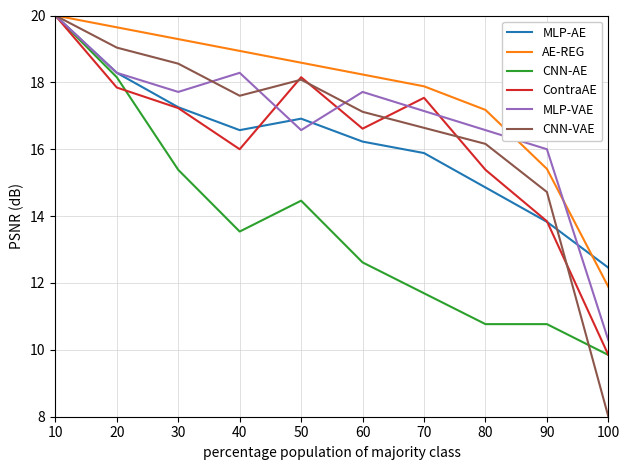

Which series has the largest total across all categories?

AE-REG